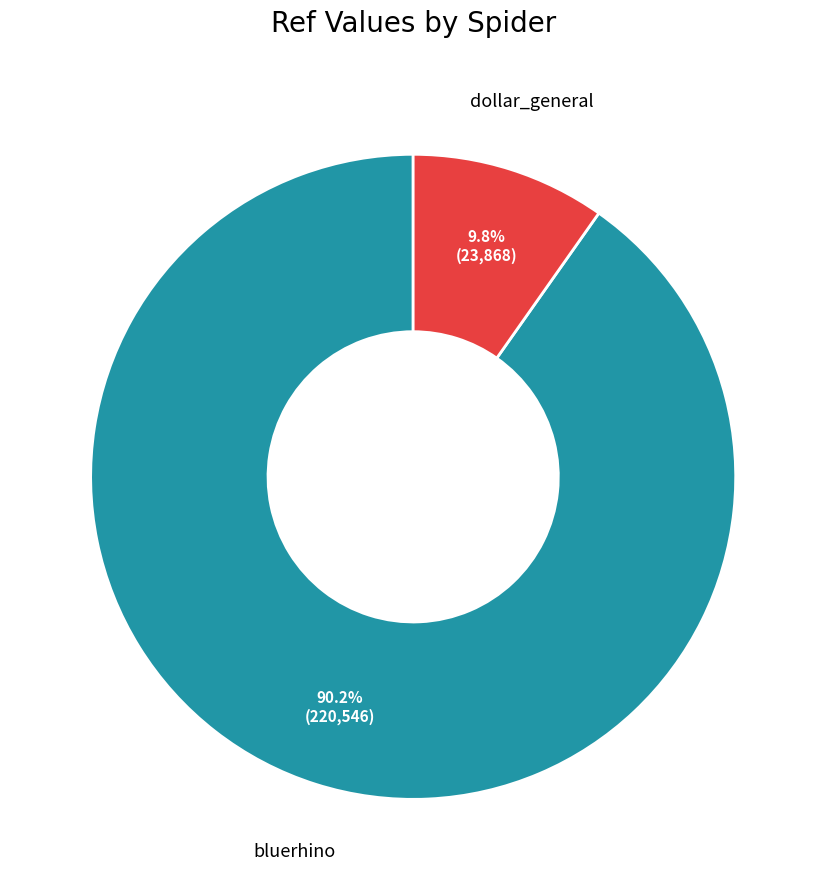

To the nearest percent, what percentage of the pie is bluerhino?

90%